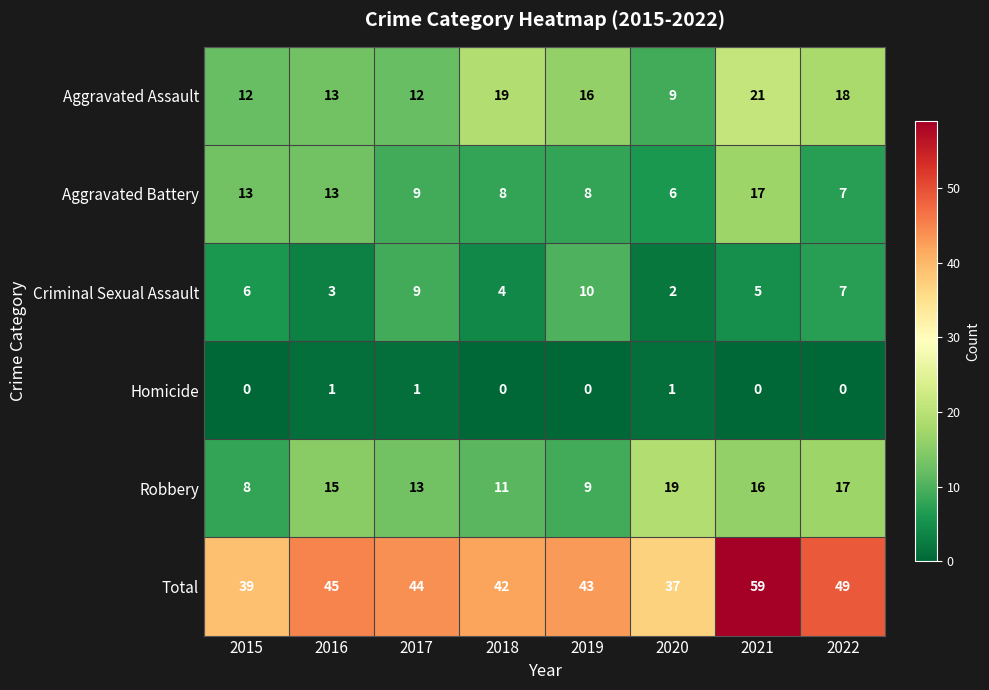

List the series in order of their peak value, highest first.

Total, Aggravated Assault, Robbery, Aggravated Battery, Criminal Sexual Assault, Homicide